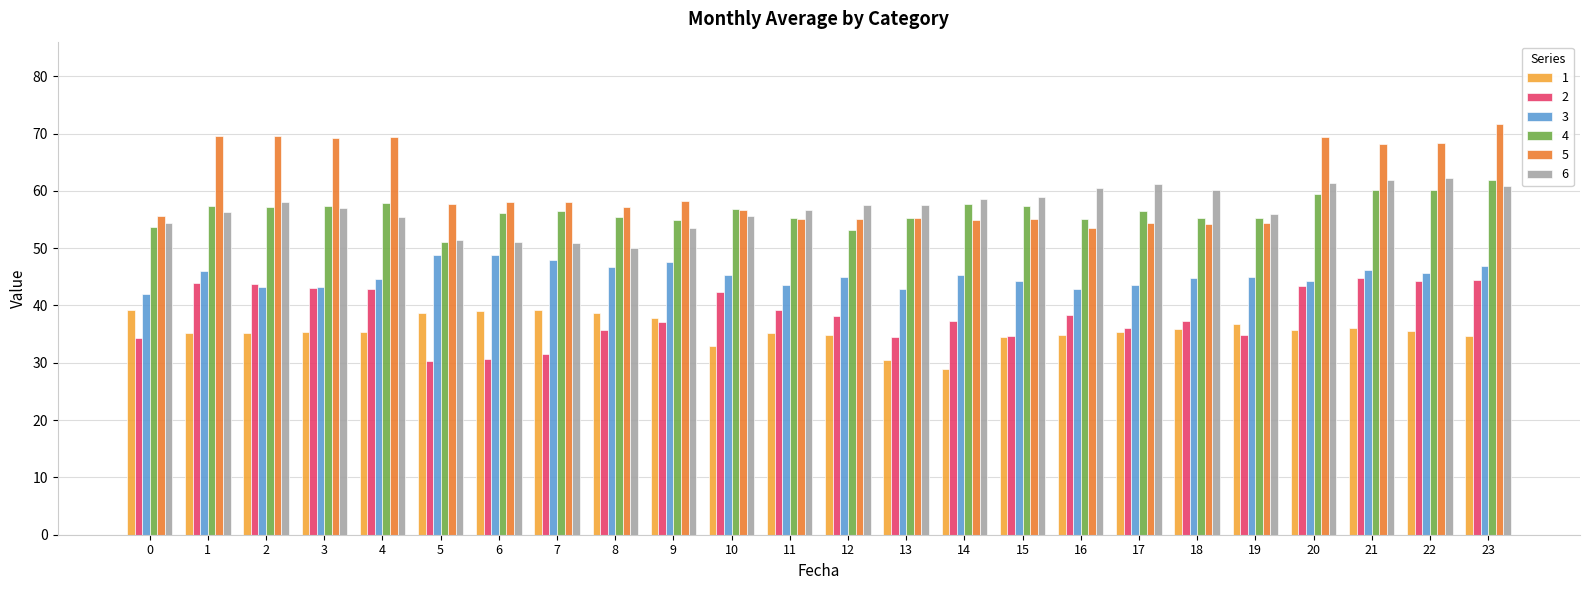

What is the value of the 5 bar at the 20th from the left?

54.3